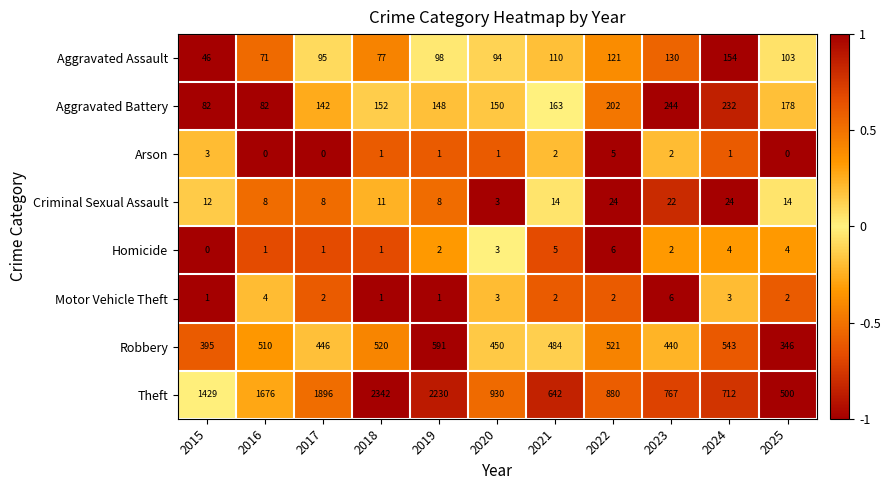

Is it true that Motor Vehicle Theft equals 1 at 2025?

False